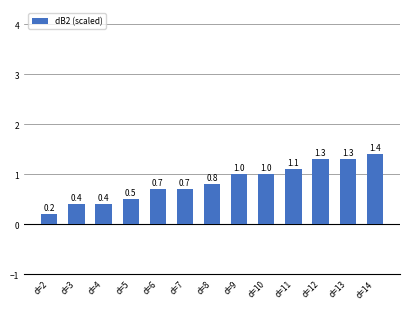

How many bars are there in total?

13